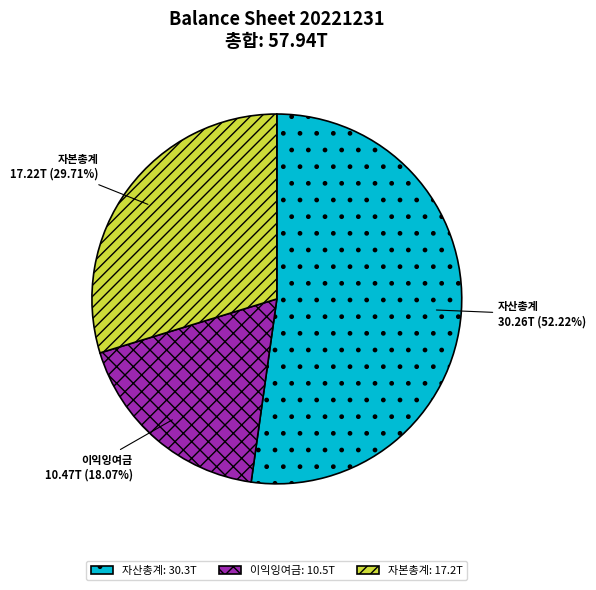

Count the number of slices in the pie.

3